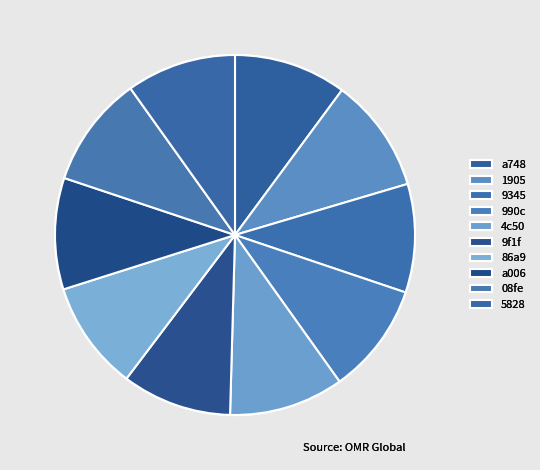

What percentage do a006 and 86a9 together represent?

19.8%